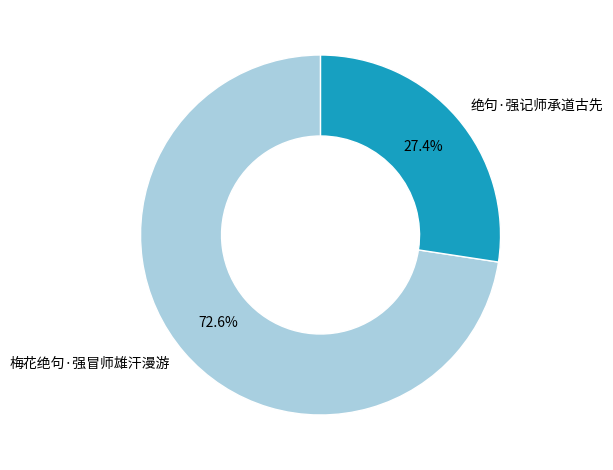

Is 绝句·强记师承道古先 the majority of the pie?

No